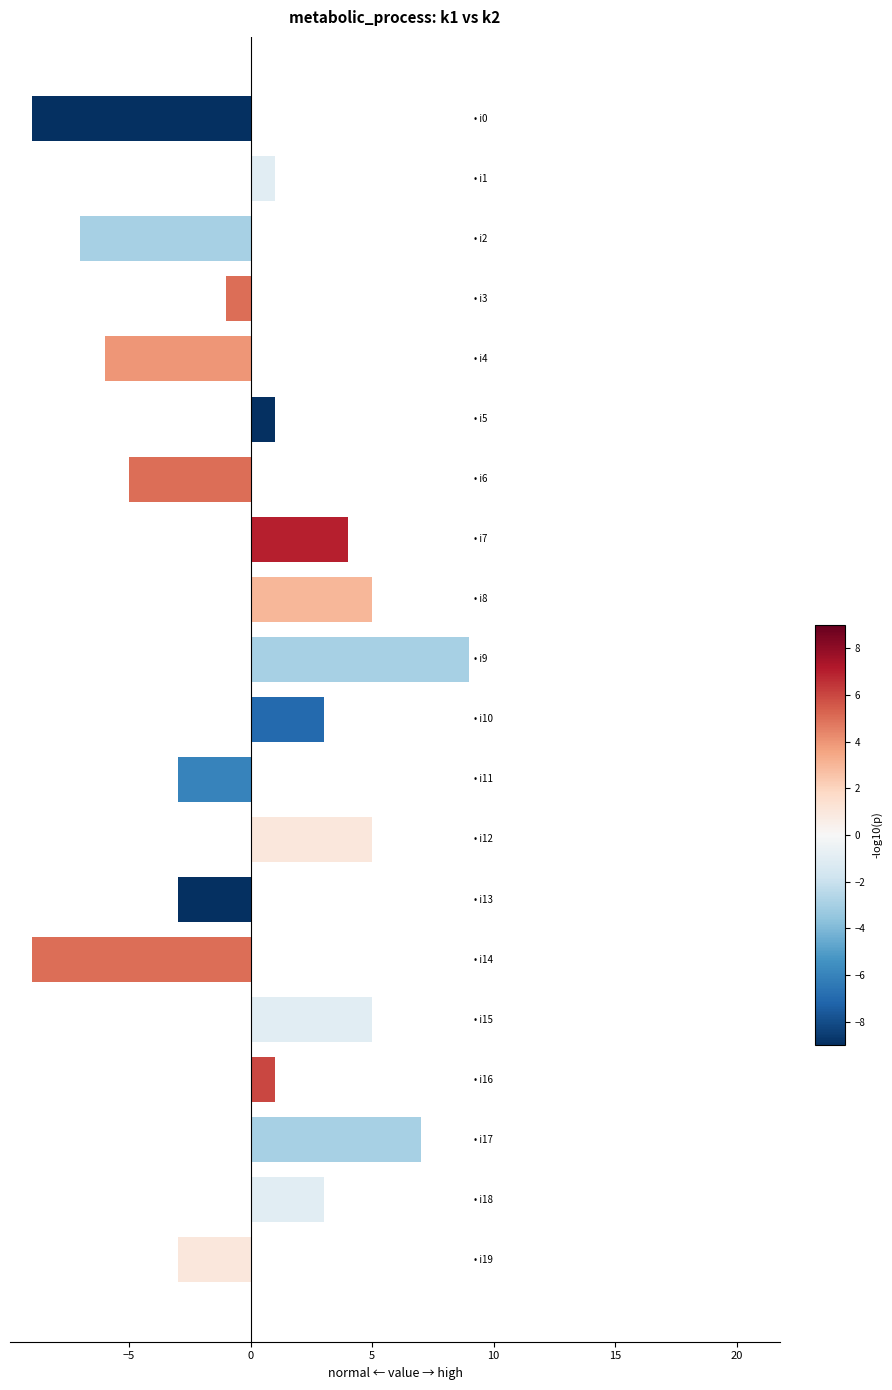

What is the value of the 16th bar from the top?

5